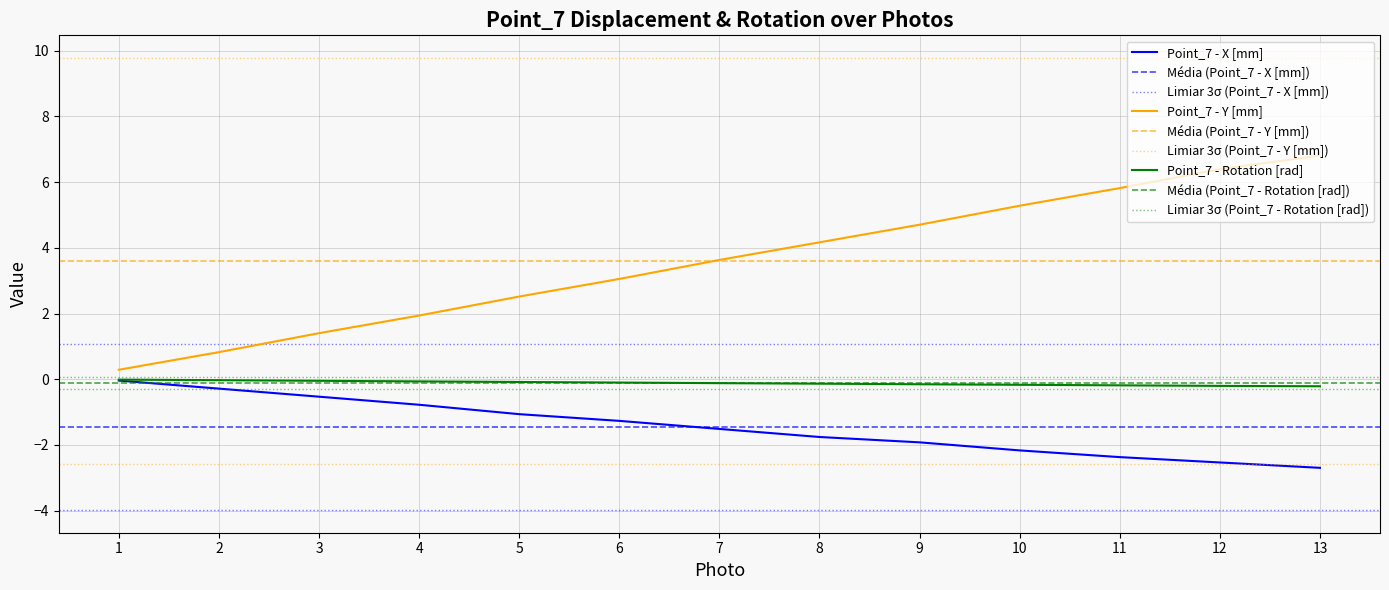

Which series contains the lowest Y value?

Point_7 - X [mm]